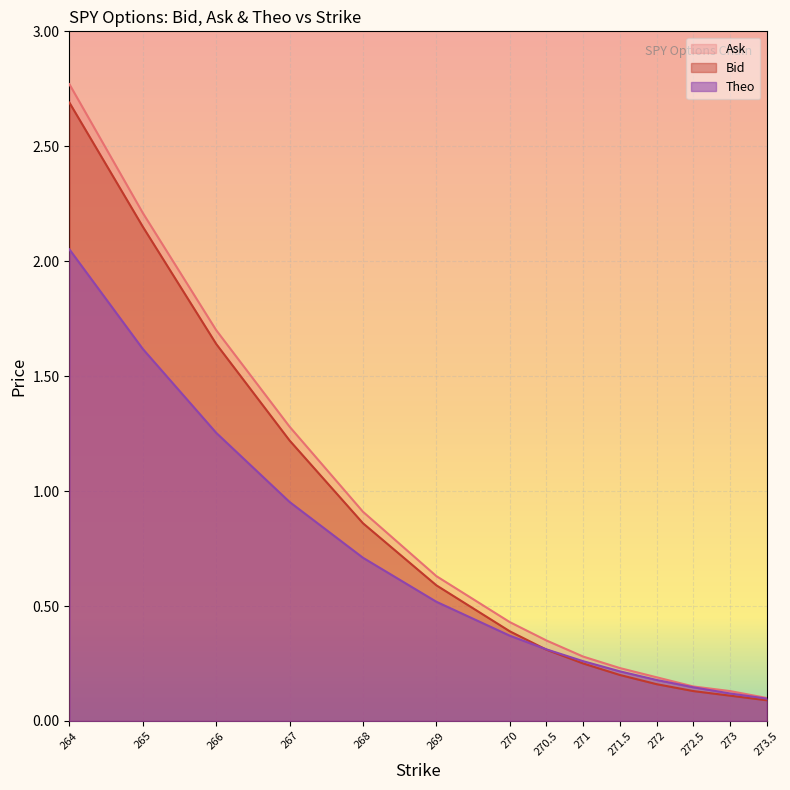

Reading right to left, transcribe all the data shown in this chart.

Bid: 273.5=0.1	273=0.1	272.5=0.1	272=0.2	271.5=0.2	271=0.2	270.5=0.3	270=0.4	269=0.6	268=0.9	267=1.2	266=1.6	265=2.1	264=2.7
Ask: 273.5=0.1	273=0.1	272.5=0.1	272=0.2	271.5=0.2	271=0.3	270.5=0.3	270=0.4	269=0.6	268=0.9	267=1.3	266=1.7	265=2.2	264=2.8
Theo: 273.5=0.1	273=0.1	272.5=0.1	272=0.2	271.5=0.2	271=0.3	270.5=0.3	270=0.4	269=0.5	268=0.7	267=1.0	266=1.3	265=1.6	264=2.1